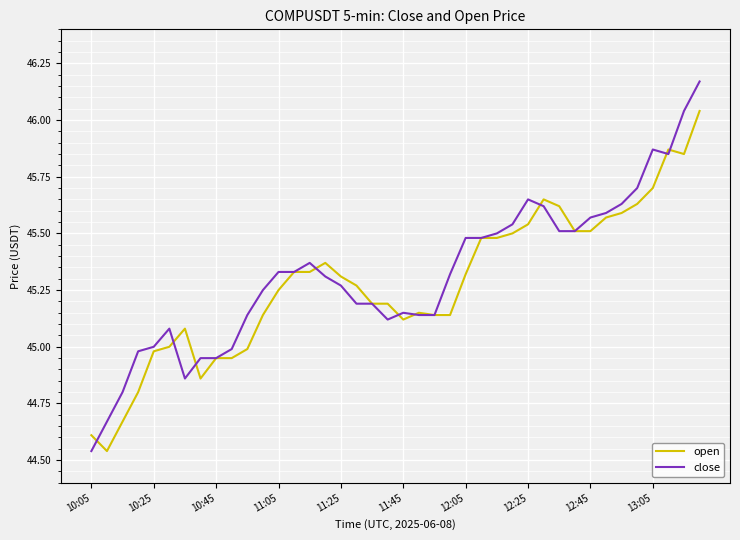

Is this an area chart (filled region under the line)?

No